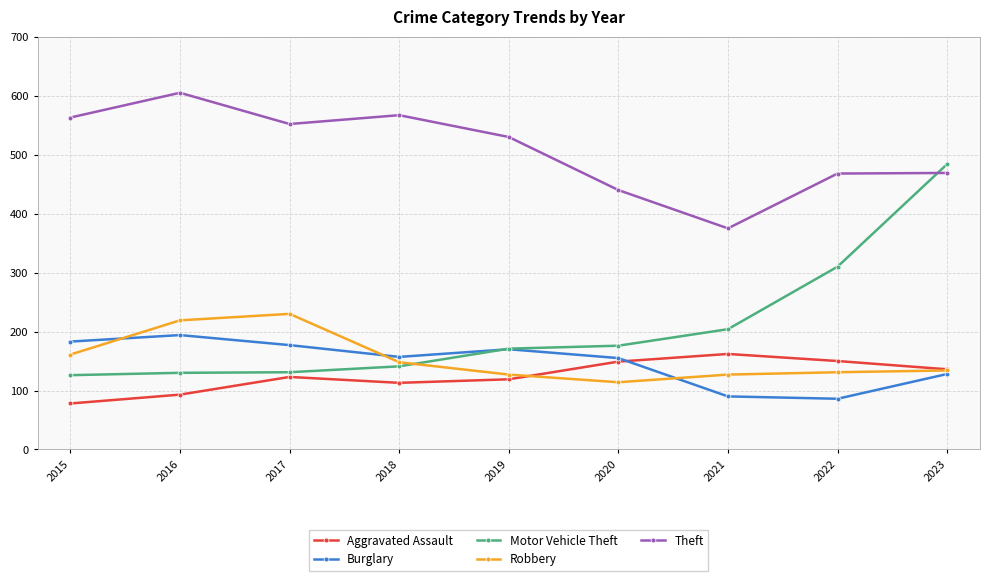

What value does the Aggravated Assault series have at 2023, to the nearest 10?

140